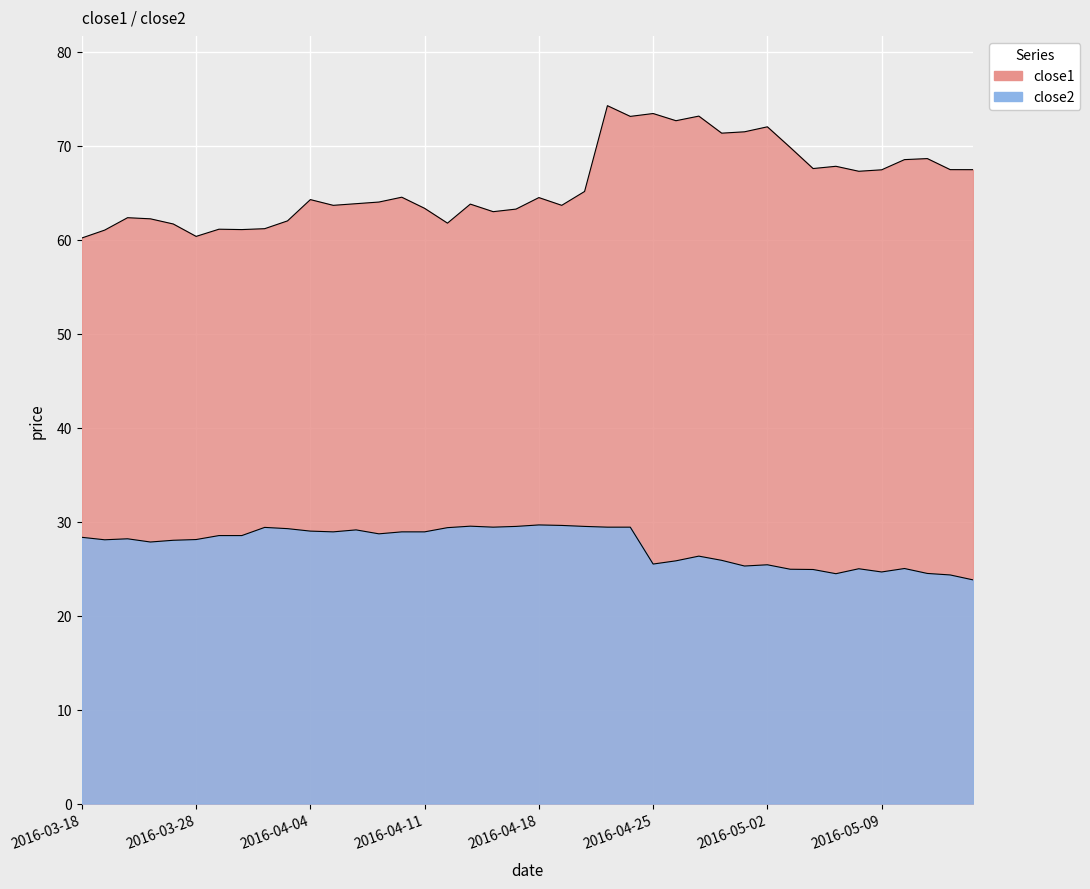

Between 2016-04-15 and 2016-04-29, which series saw the biggest shift?

close1